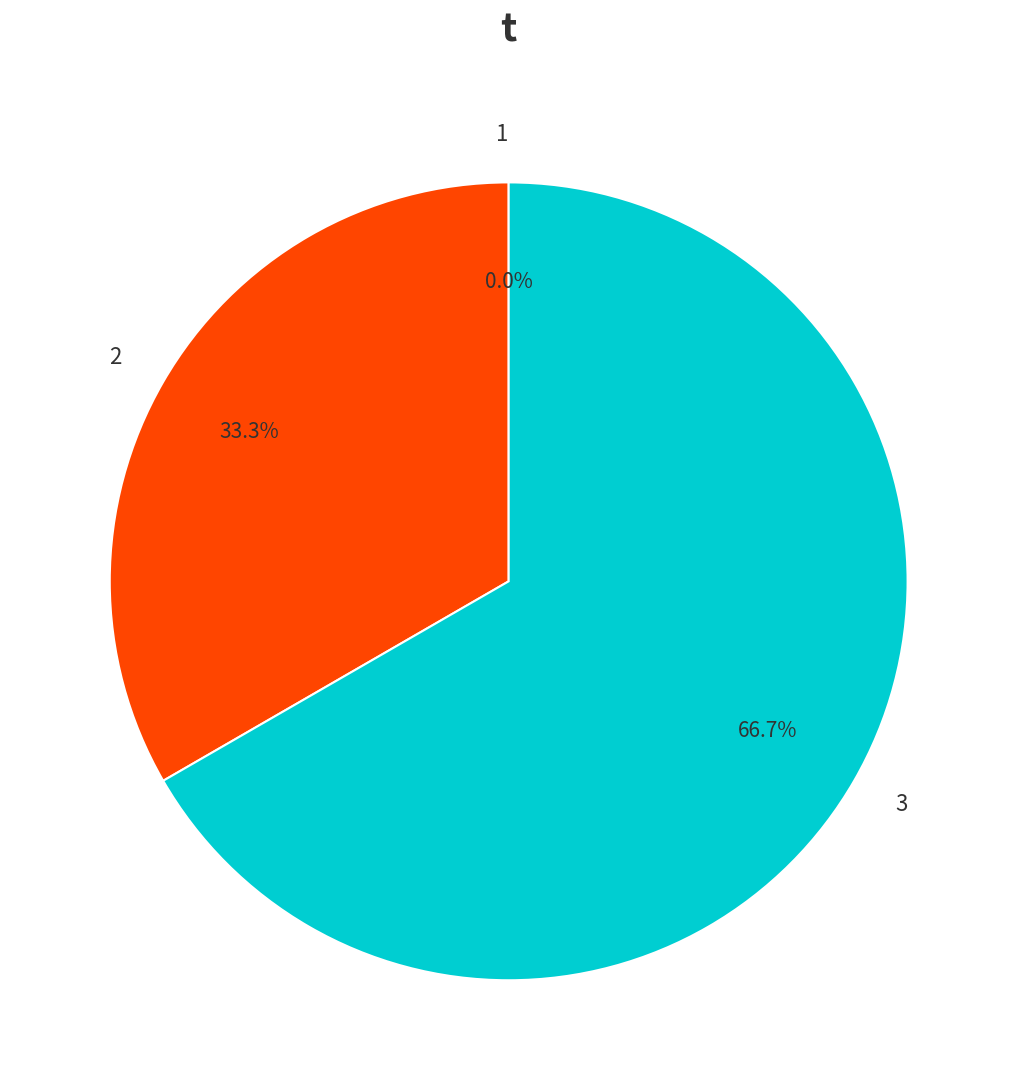

How many slices are in this pie chart?

3